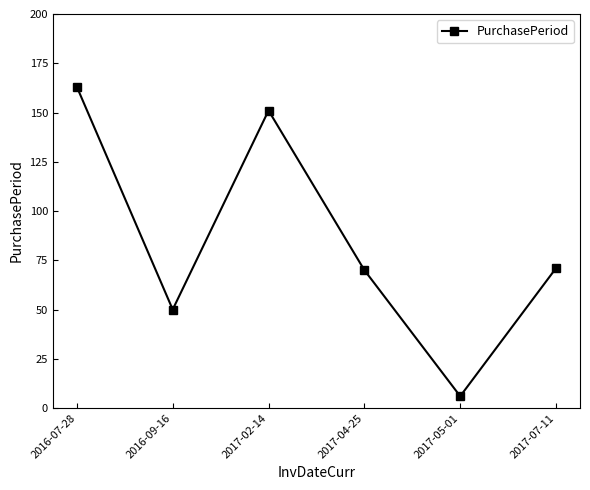

Does the chart have visible grid lines?

No